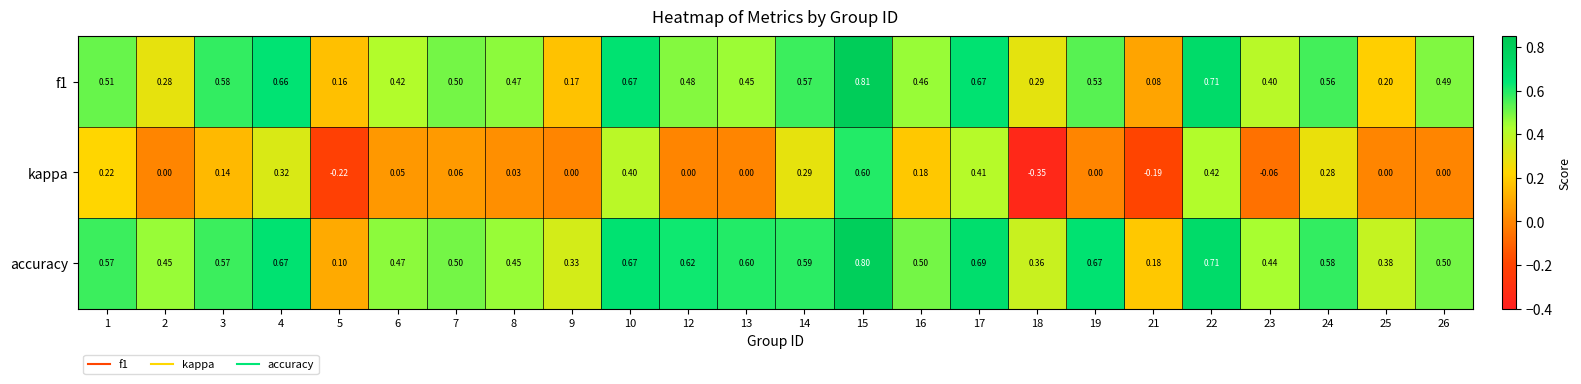

Which series has the widest spread of values?

kappa